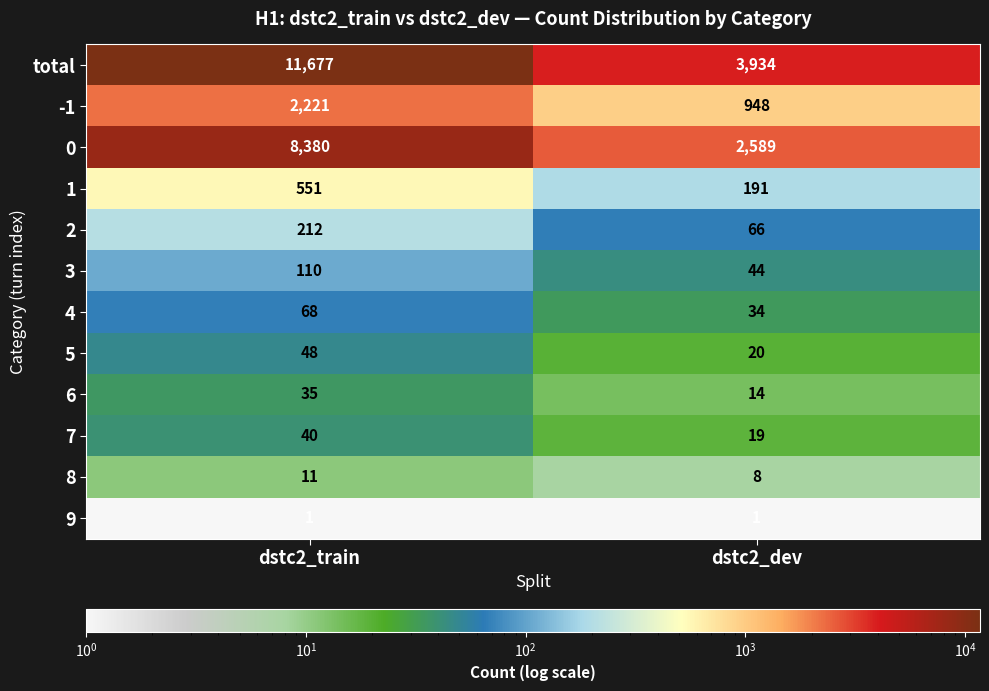

Which series has the widest spread of values?

total